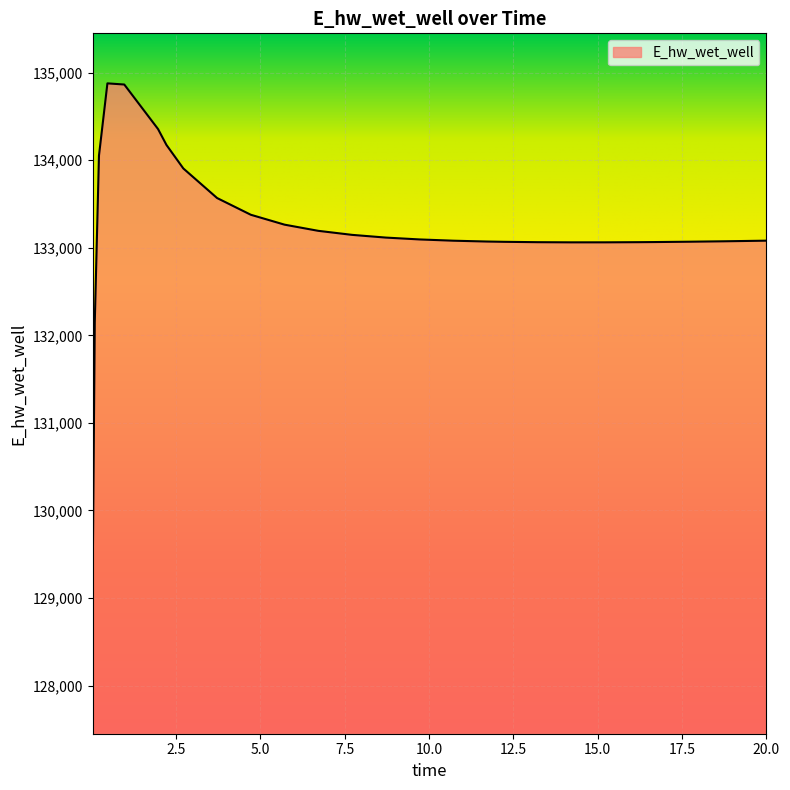

What is the greatest value displayed?

134878.3